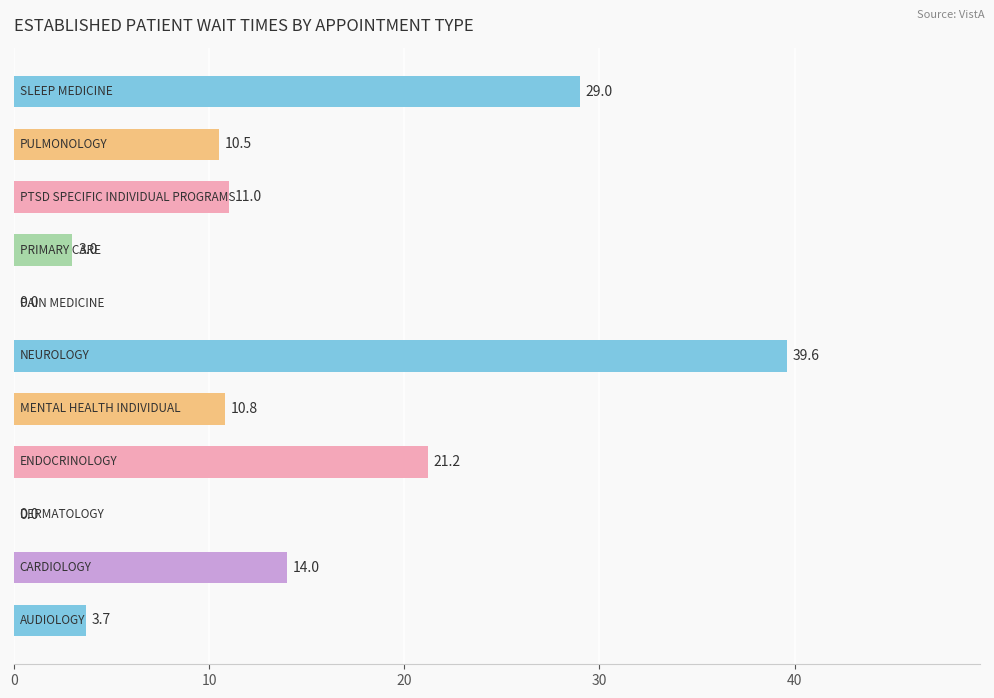

Does the chart contain stacked bars?

No